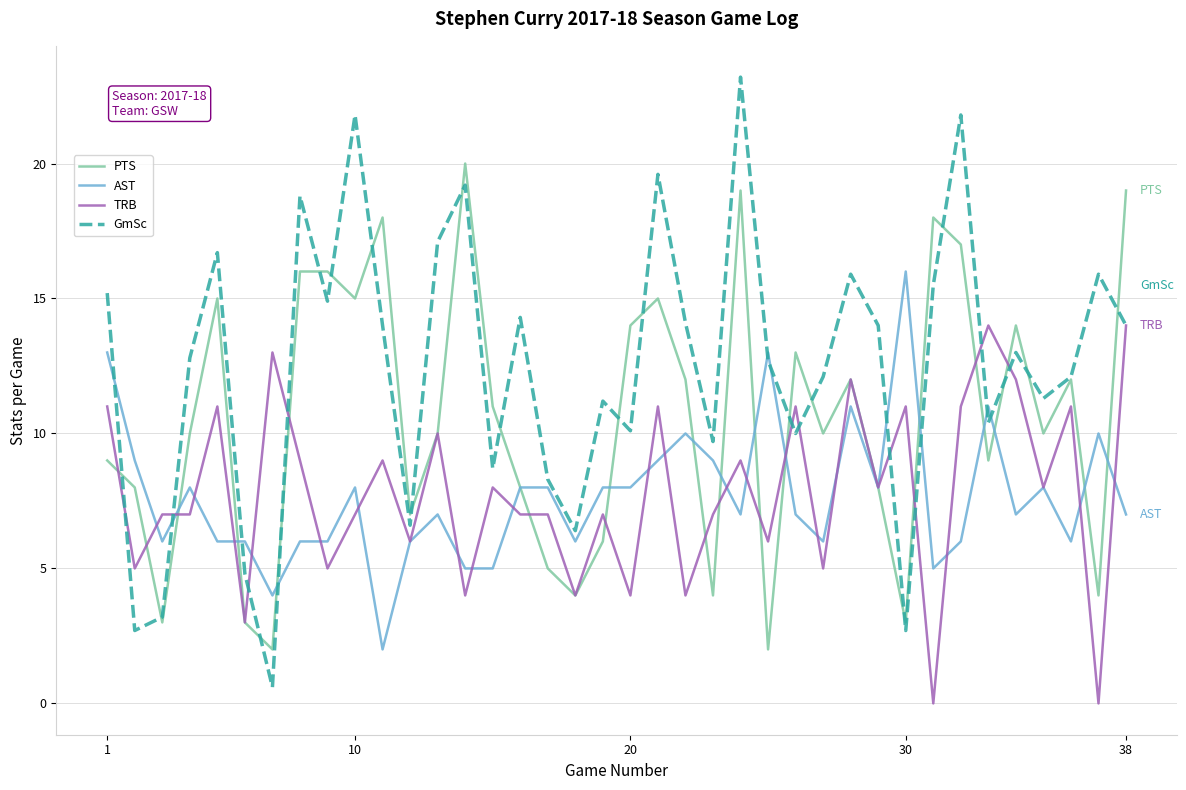

Which series has the largest total across all categories?

GmSc